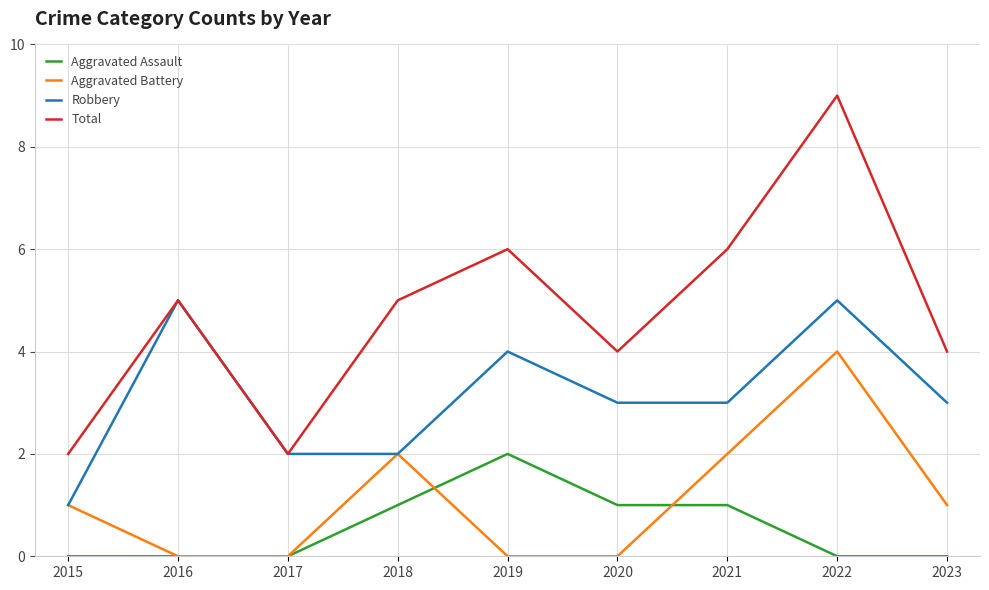

Rank the series by their maximum value, from lowest to highest.

Aggravated Assault, Aggravated Battery, Robbery, Total